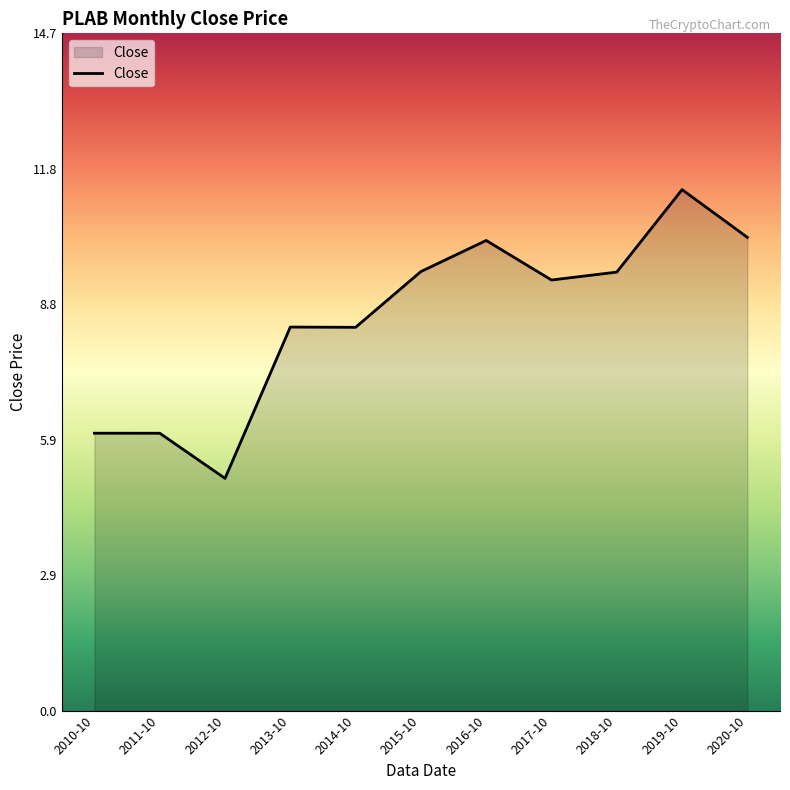

The value at 2016-10 is 4.5. True or false?

False